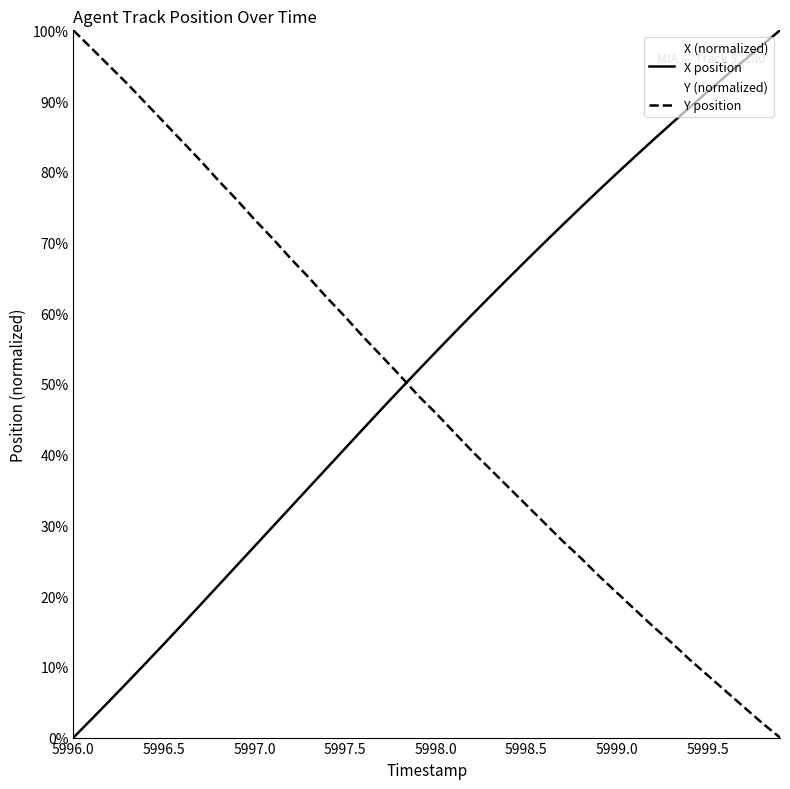

How many data points does each series have?

40